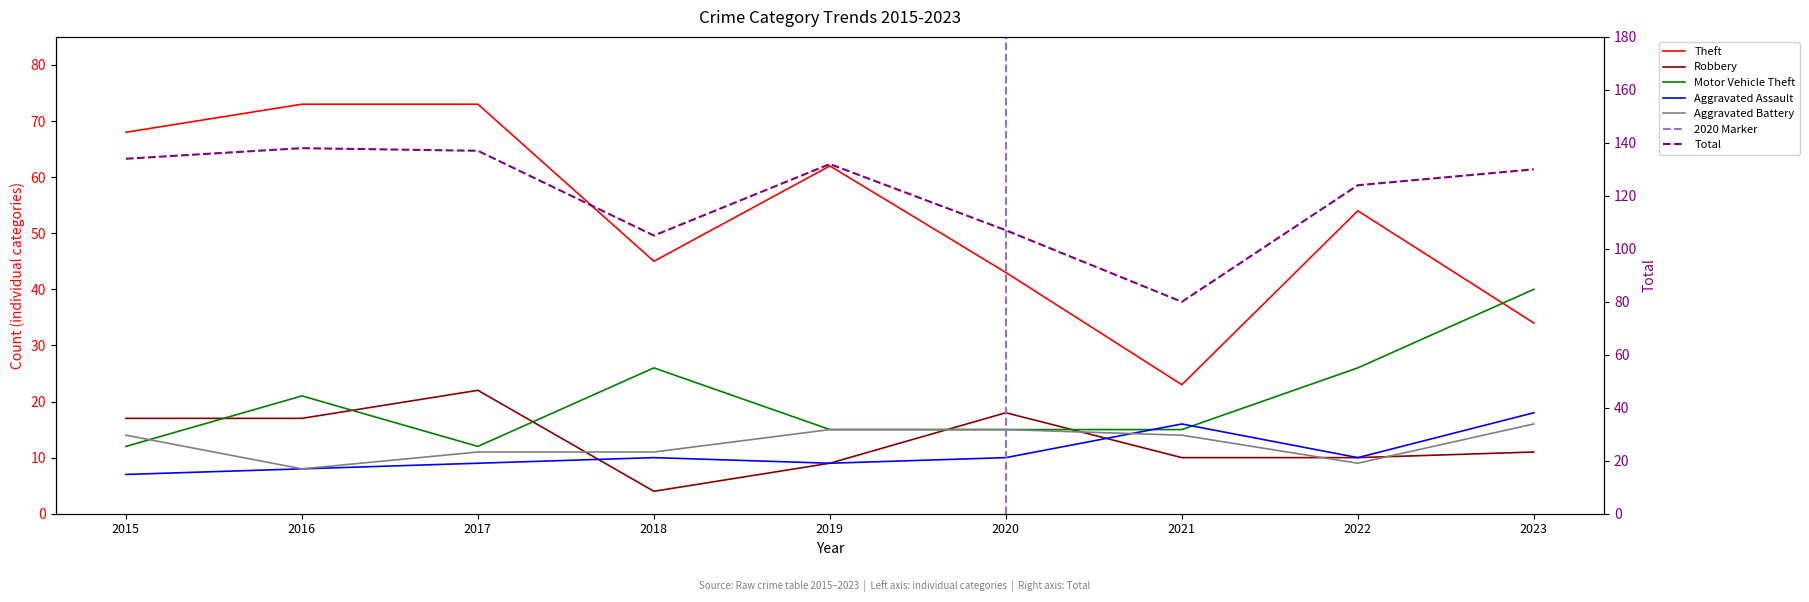

True or false: Theft and Total intersect in this chart.

False